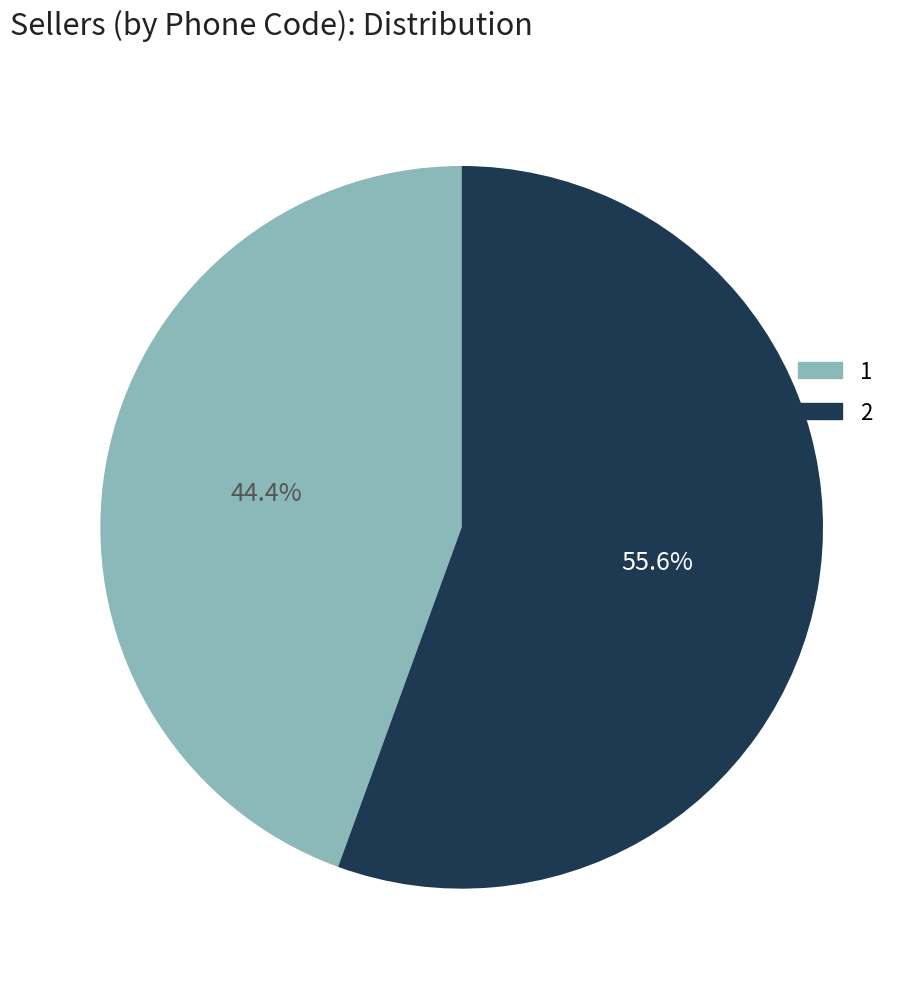

How many segments does this pie chart have?

2